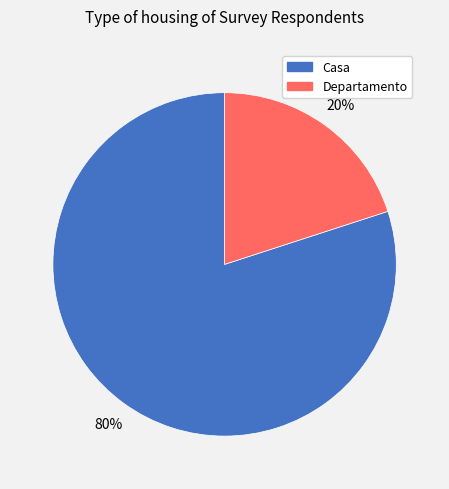

How many segments does this pie chart have?

2